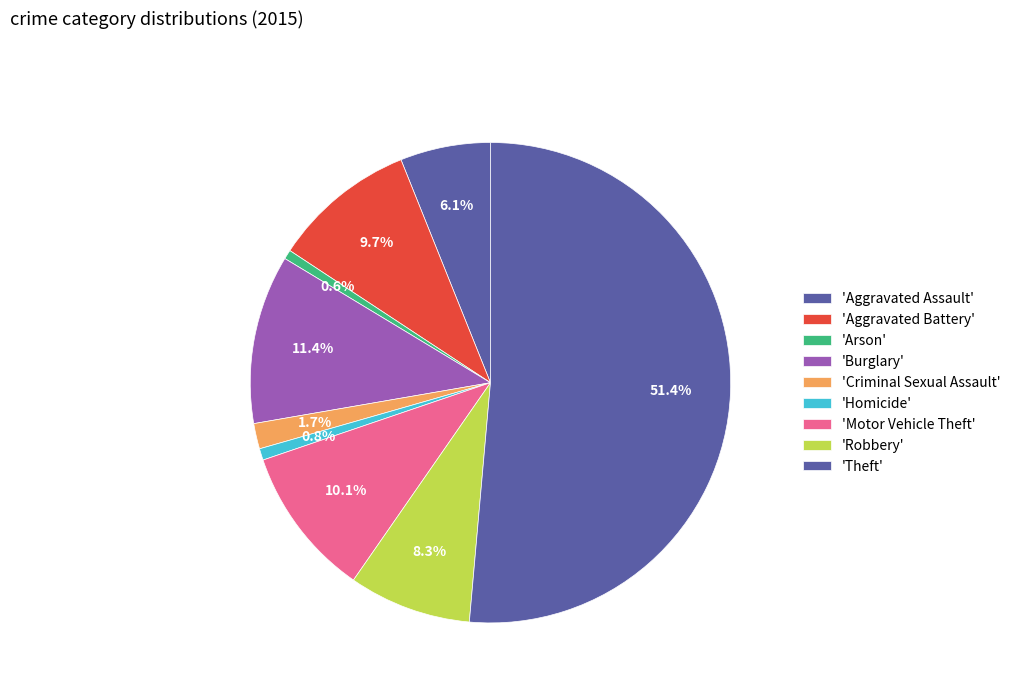

Is there any slice that represents more than half of the pie?

Yes